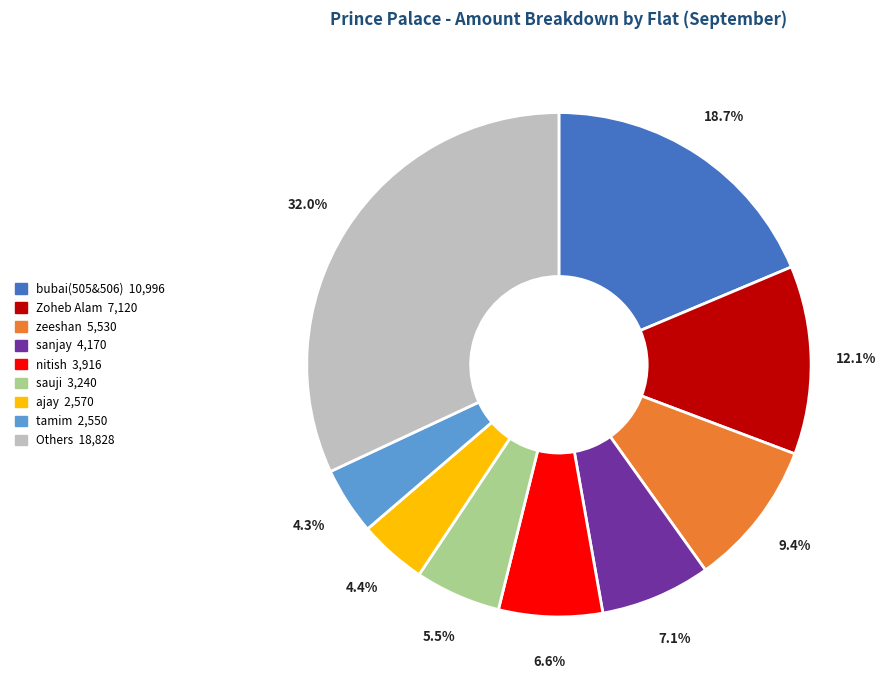

Is there any slice that represents more than half of the pie?

No